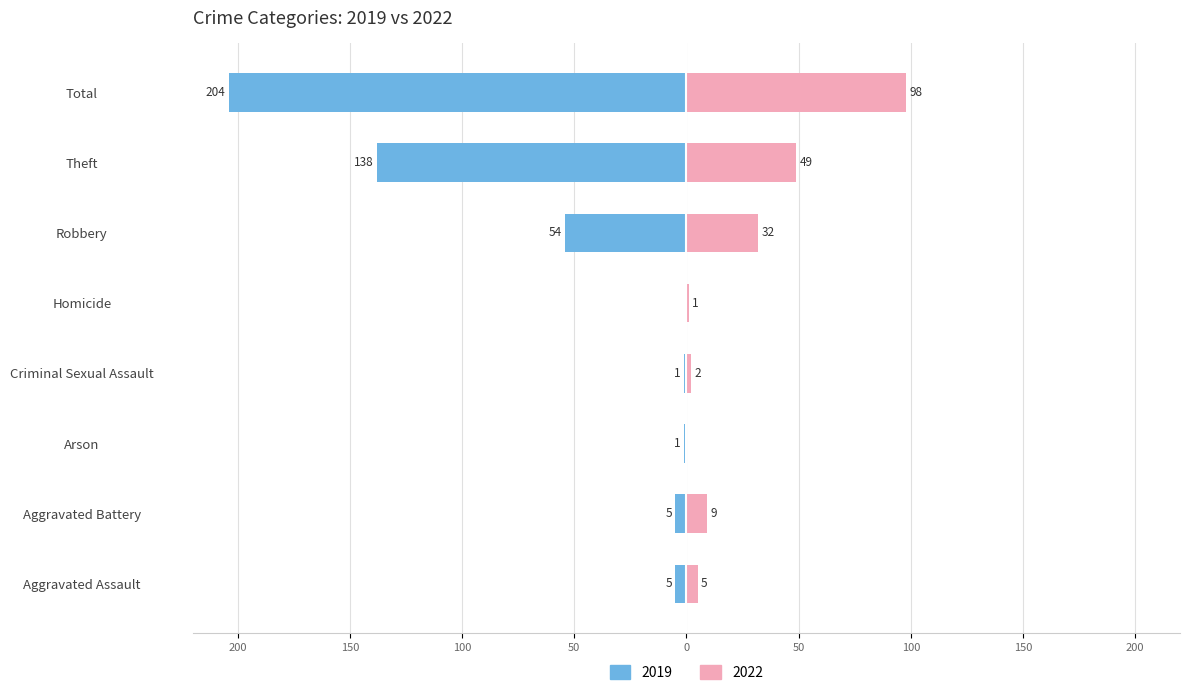

What are all the series names shown in the legend?

2022, 2019